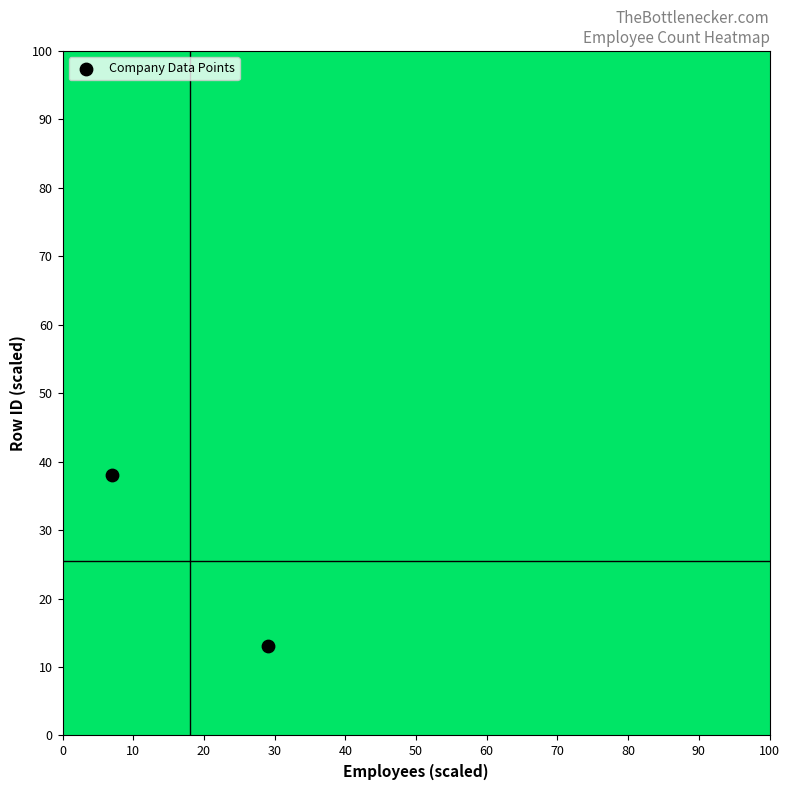

What Y value in the scatter plot is closest to 25?

13